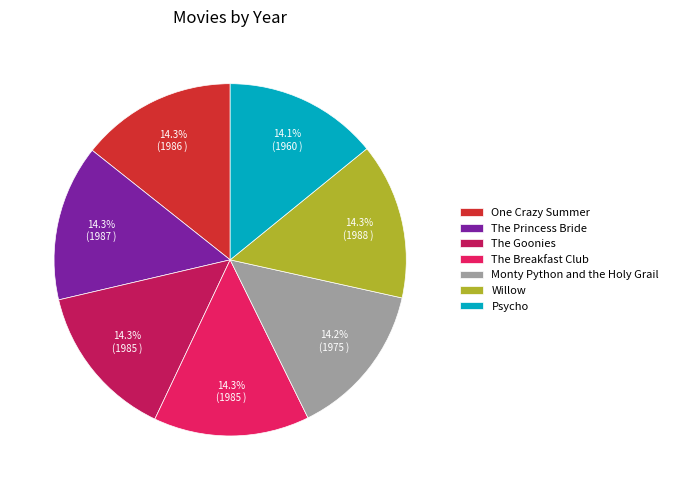

Approximately how many times larger is the value at Willow compared to The Princess Bride?

1.0